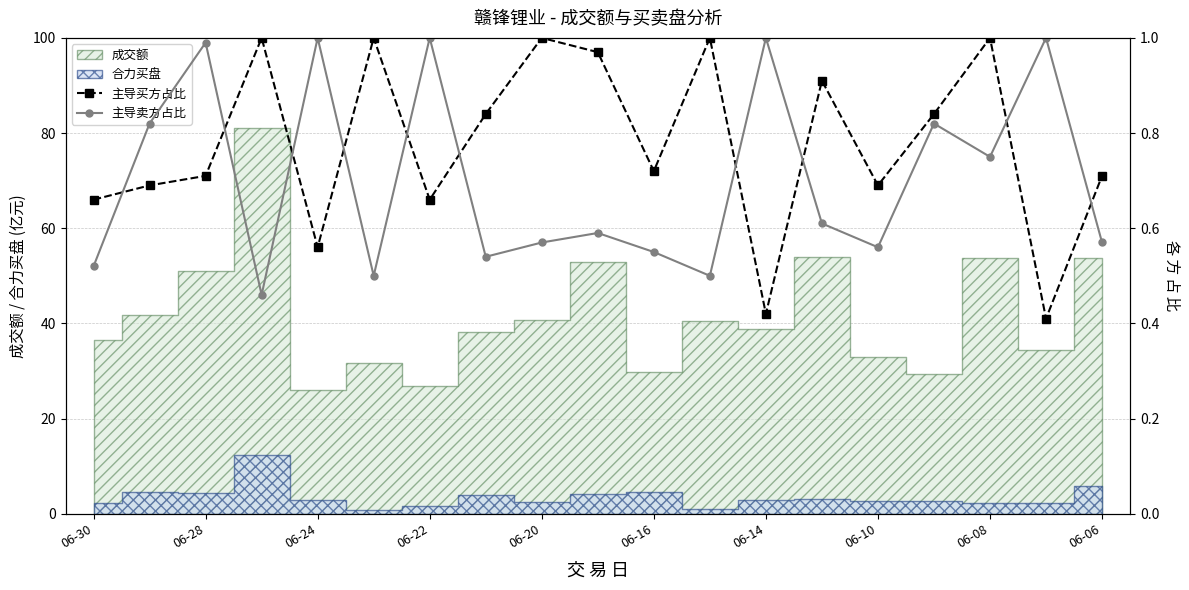

True or false: 主导买方占比 and 主导卖方占比 intersect in this chart.

True